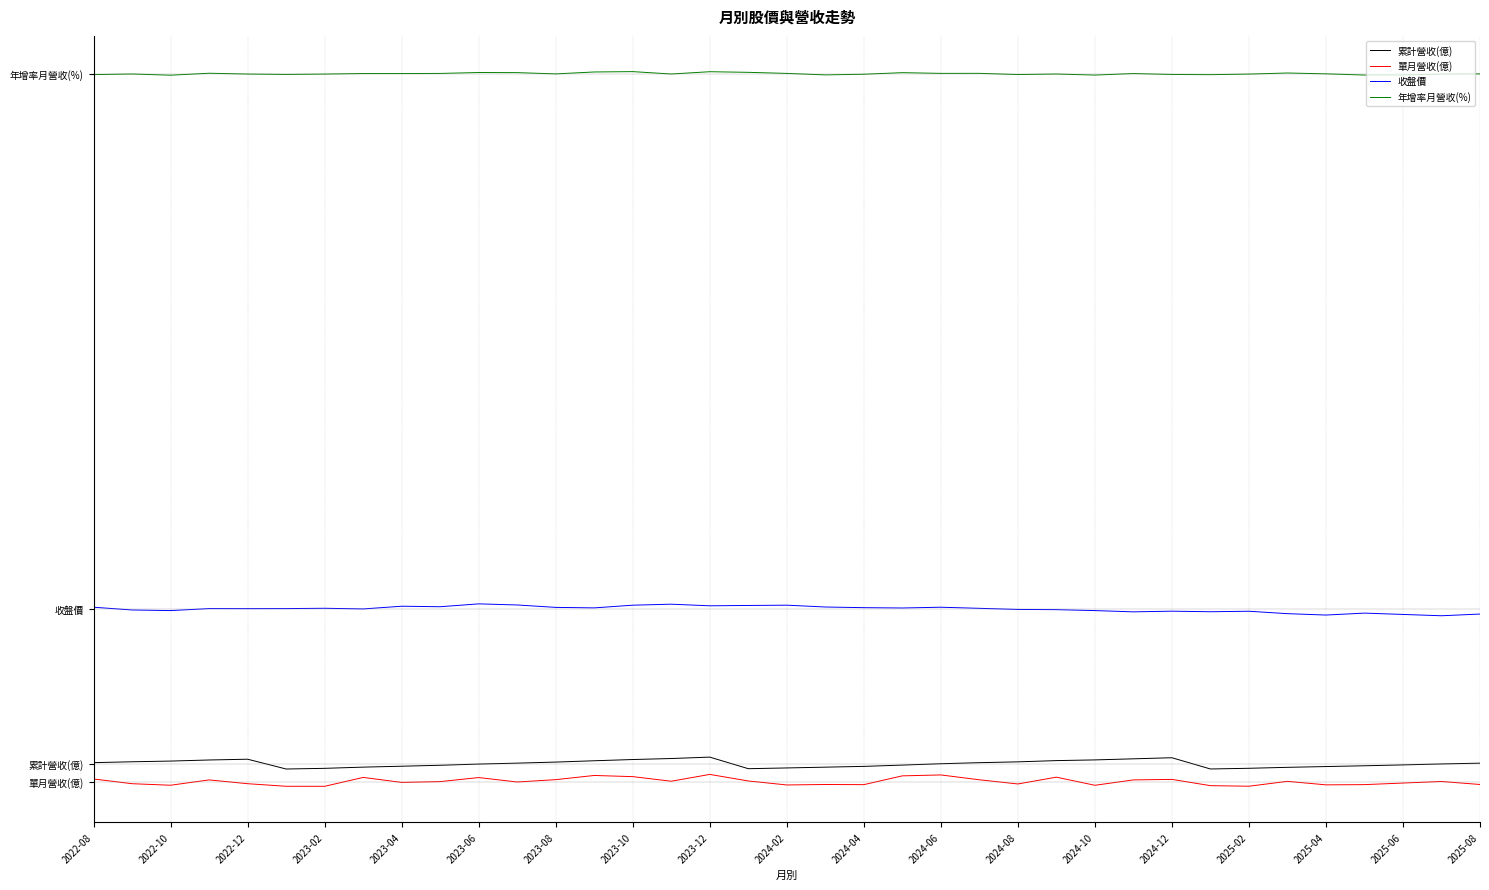

What is the label of the 6th point from the left?

2023-06